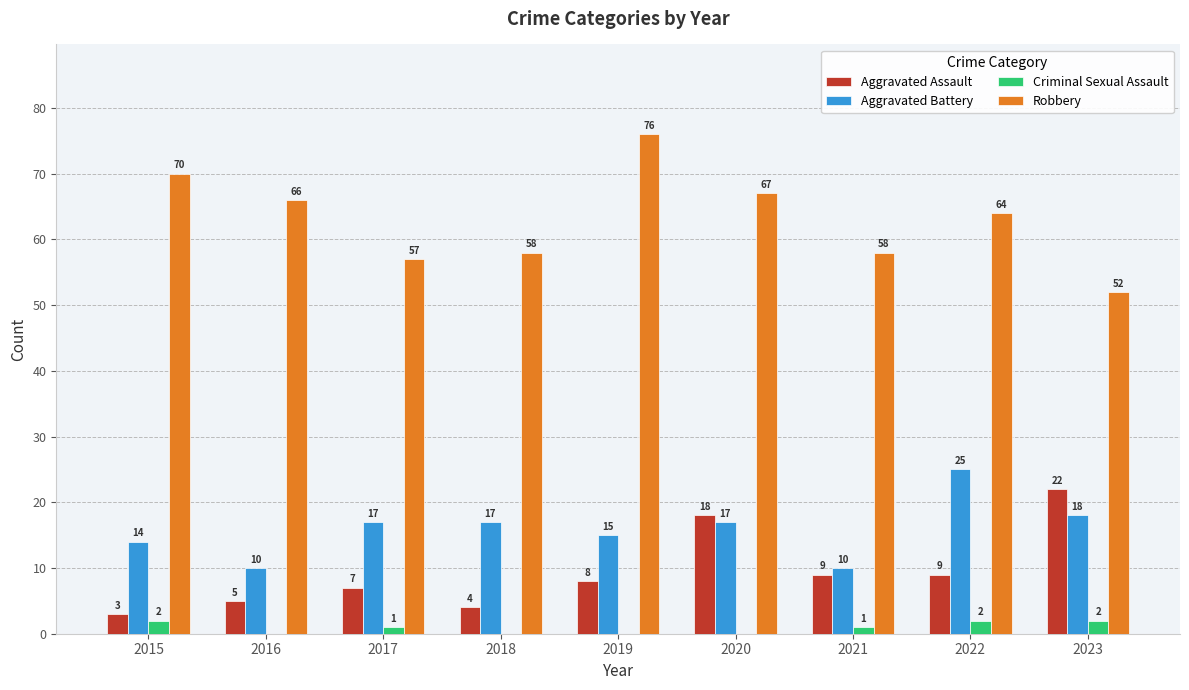

What is the spread (max minus min) of values at 2017?

56